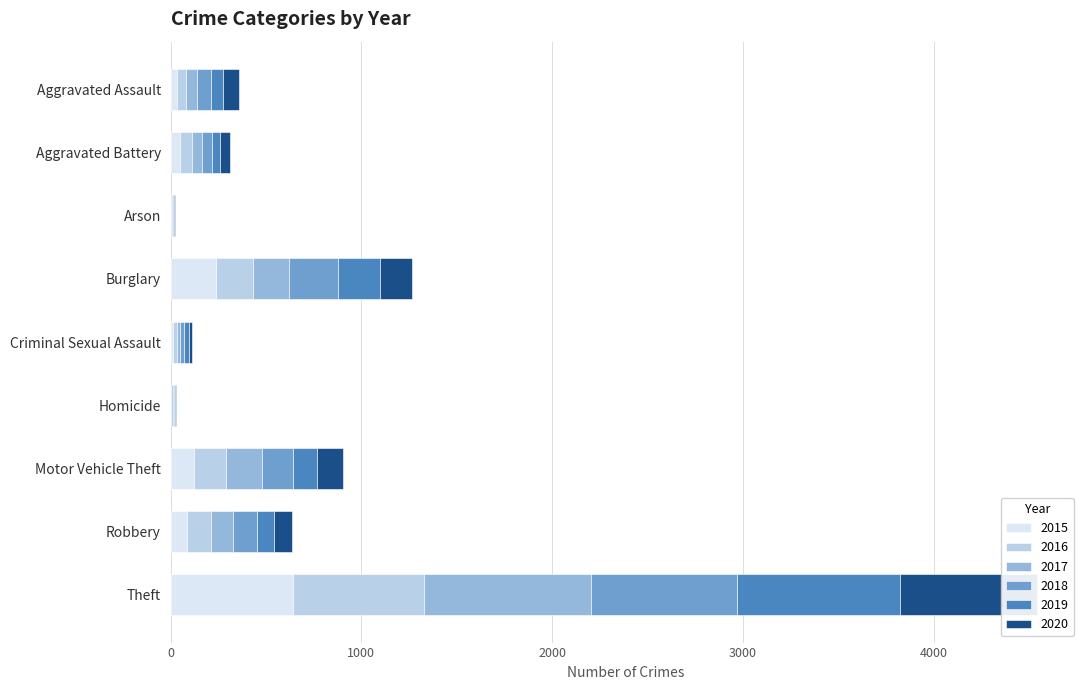

Is it true that 2017 equals 191 at Motor Vehicle Theft?

True